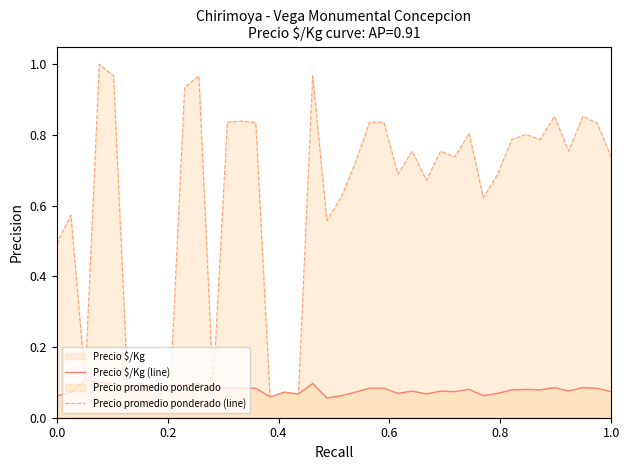

List the series in order of their overall mean, highest first.

Precio promedio ponderado (line), Precio $/Kg (line)